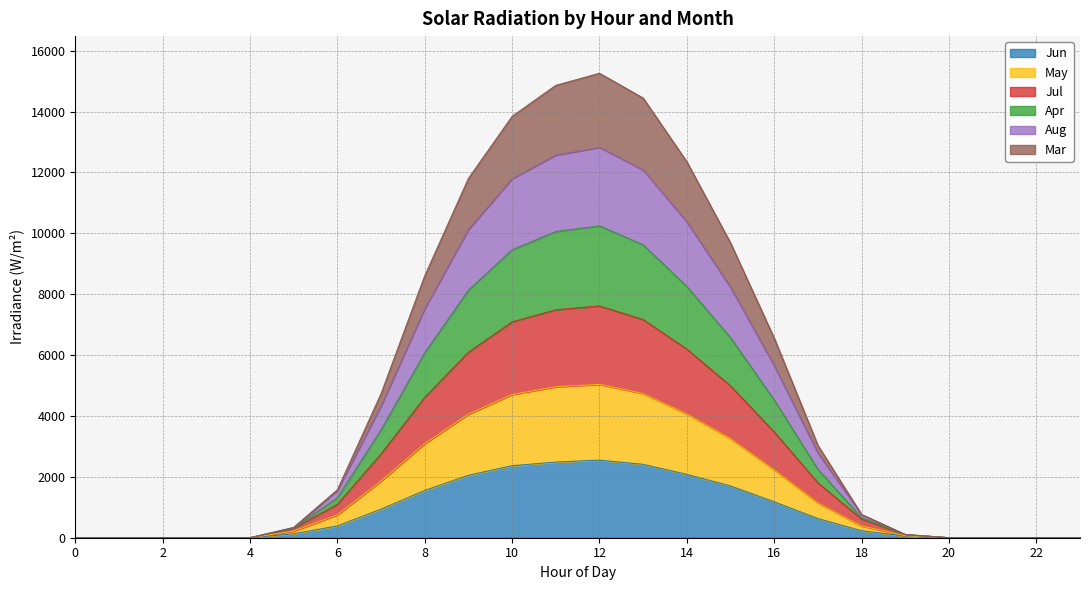

Rank the categories by Mar value from lowest to highest.

0, 1, 2, 3, 4, 20, 21, 22, 23, 19, 5, 18, 6, 17, 7, 16, 8, 15, 9, 14, 10, 13, 11, 12